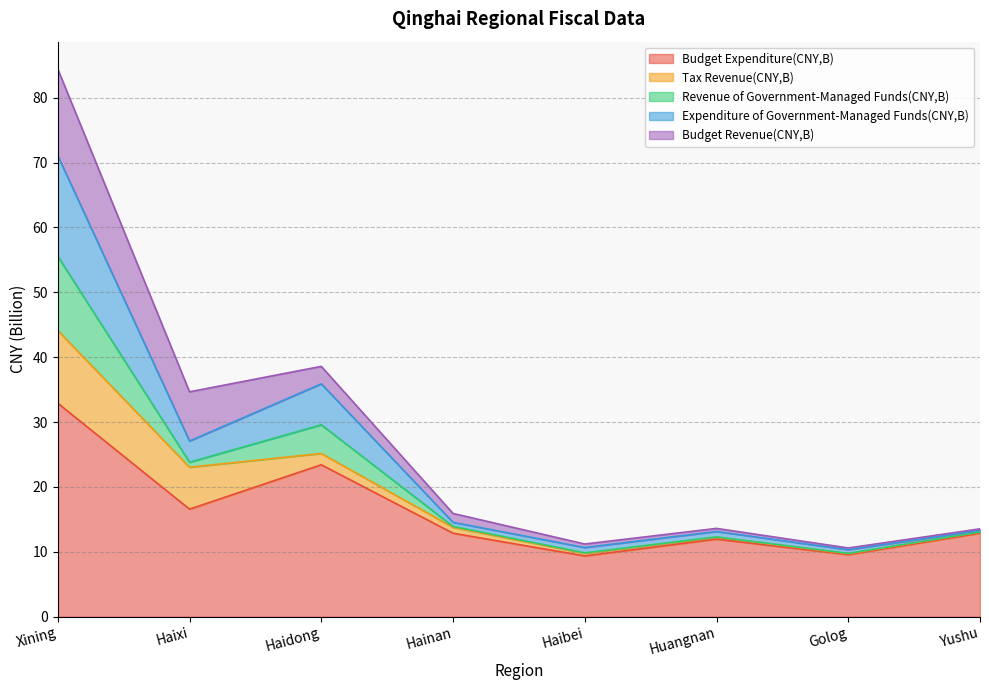

What is the lowest value of the Budget Expenditure(CNY,B) series?

9.4